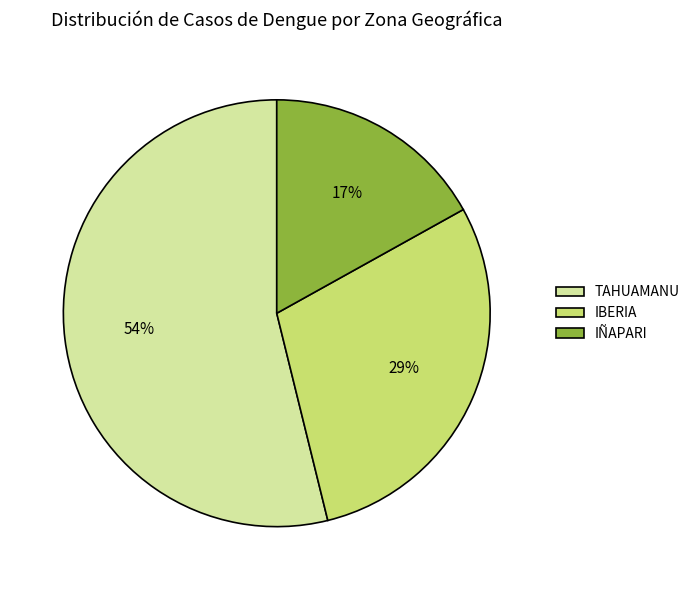

What is the ratio of the value at TAHUAMANU to the value at IÑAPARI?

3.2